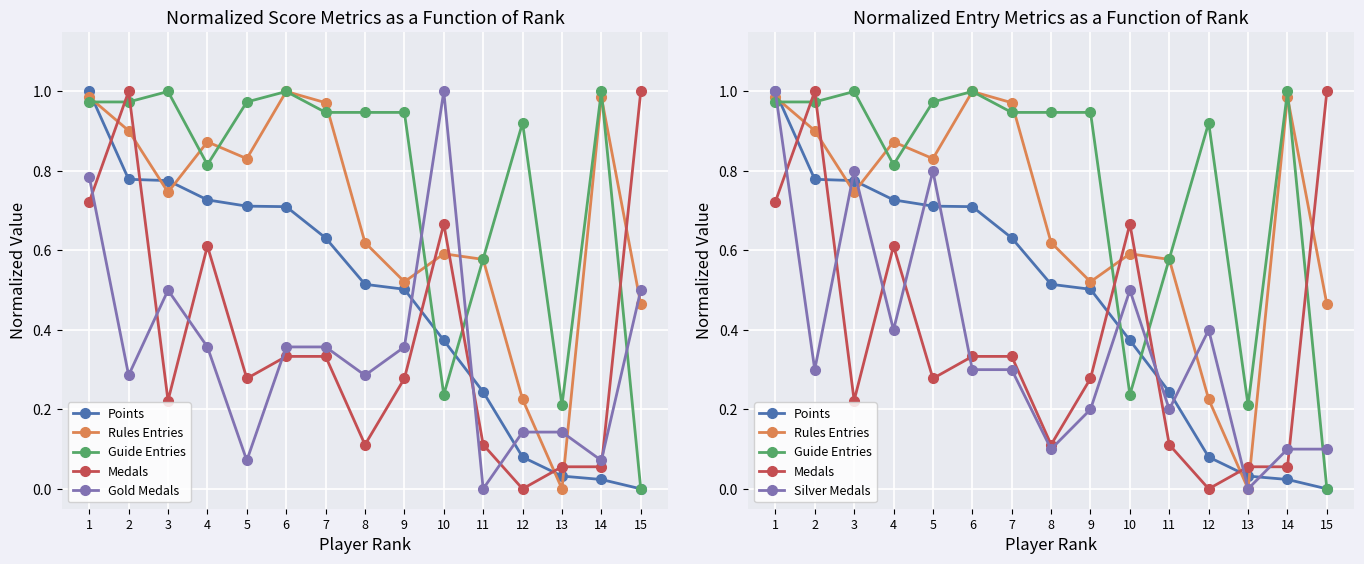

What is the highest value of the Medals series?

1.0